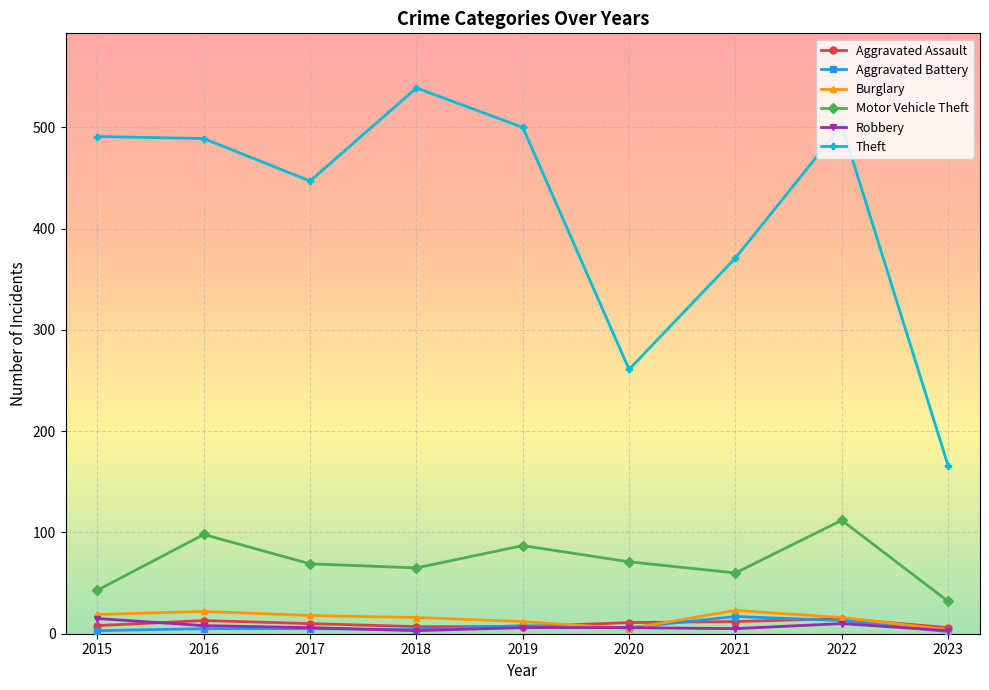

What is the difference between the maximum and minimum values in the Aggravated Battery series?

15